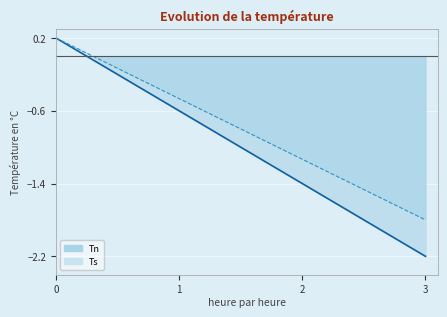

How many data points in Ts are above 0?

2